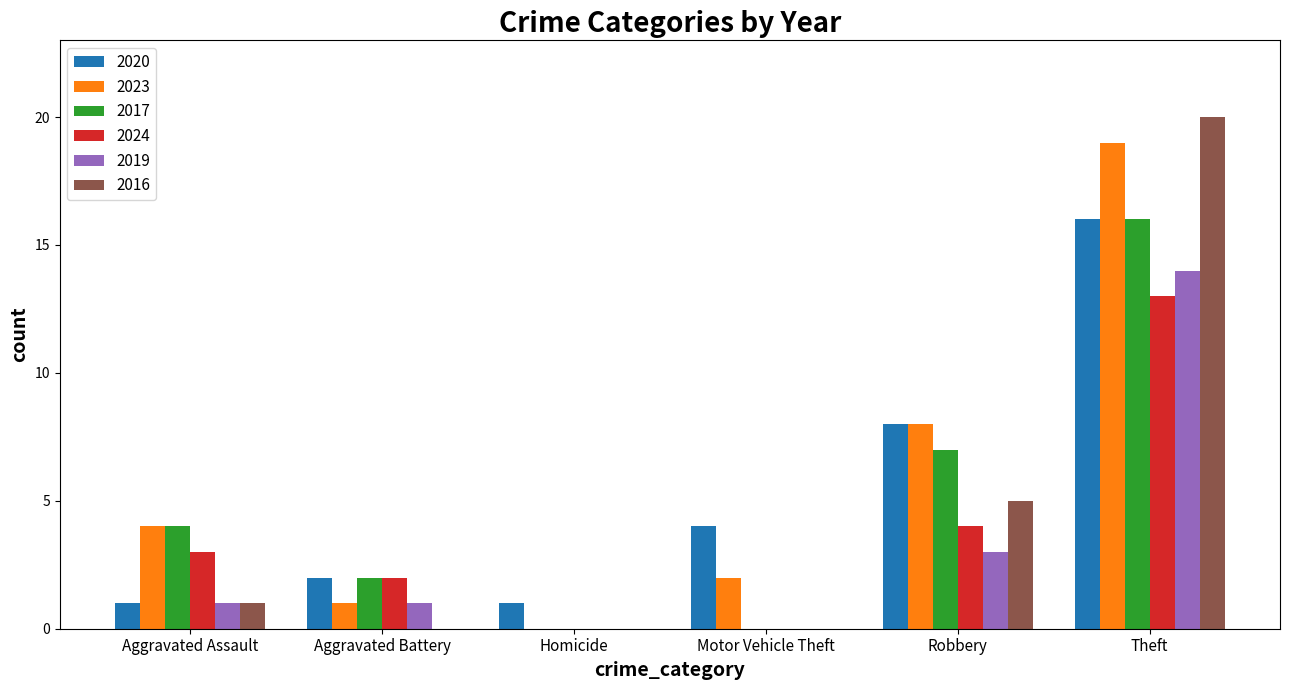

The value of 2016 at Robbery is 5. True or false?

True